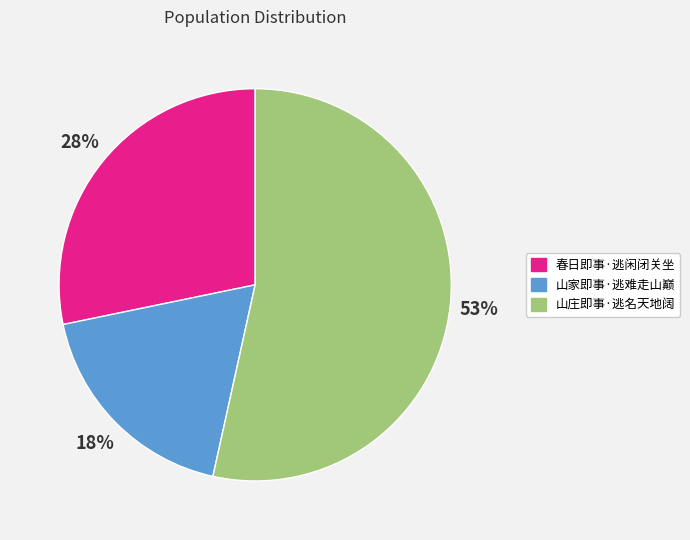

Which category has the smallest portion of the pie?

山家即事·逃难走山巅